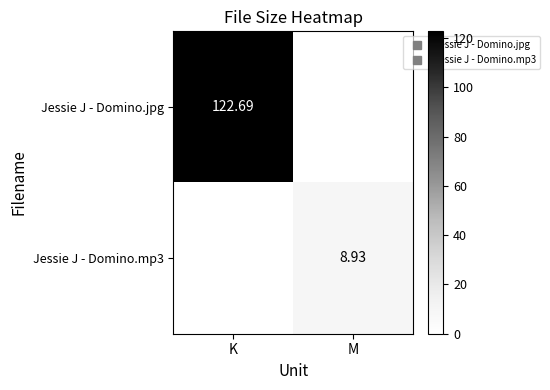

Which series has the widest spread of values?

Jessie J - Domino.jpg